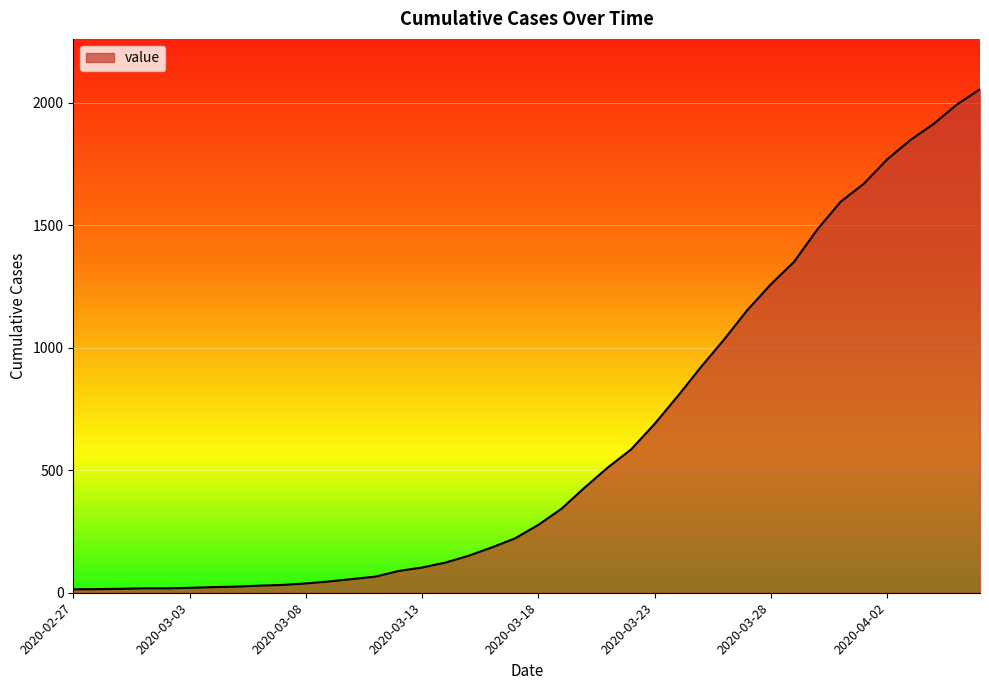

What is the minimum value shown in the chart?

14